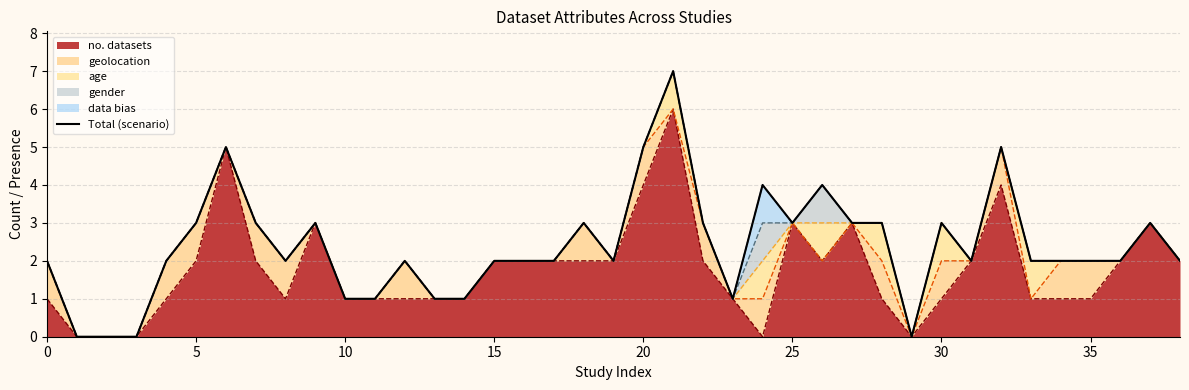

At which category does the chart reach its peak across all series?

21